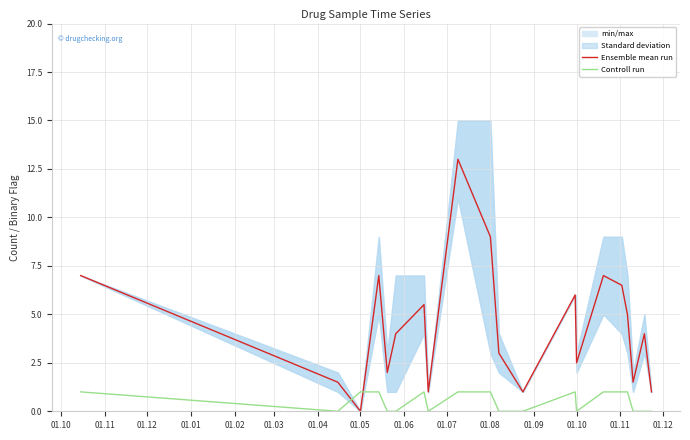

Which series ends up on top after the final intersection of Controll run and Ensemble mean run?

Ensemble mean run